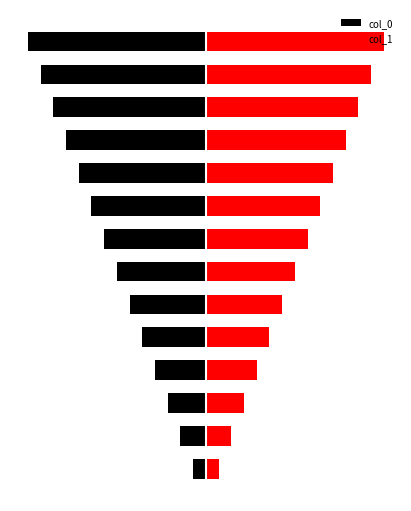

How many groups of bars are there?

14